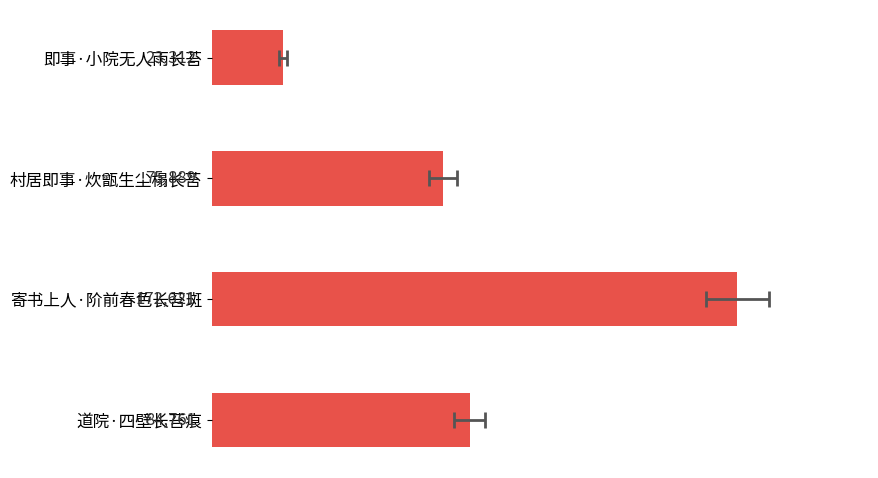

Between 寄书上人·阶前春色长苔斑 and 道院·四壁长苔痕, which is larger?

寄书上人·阶前春色长苔斑